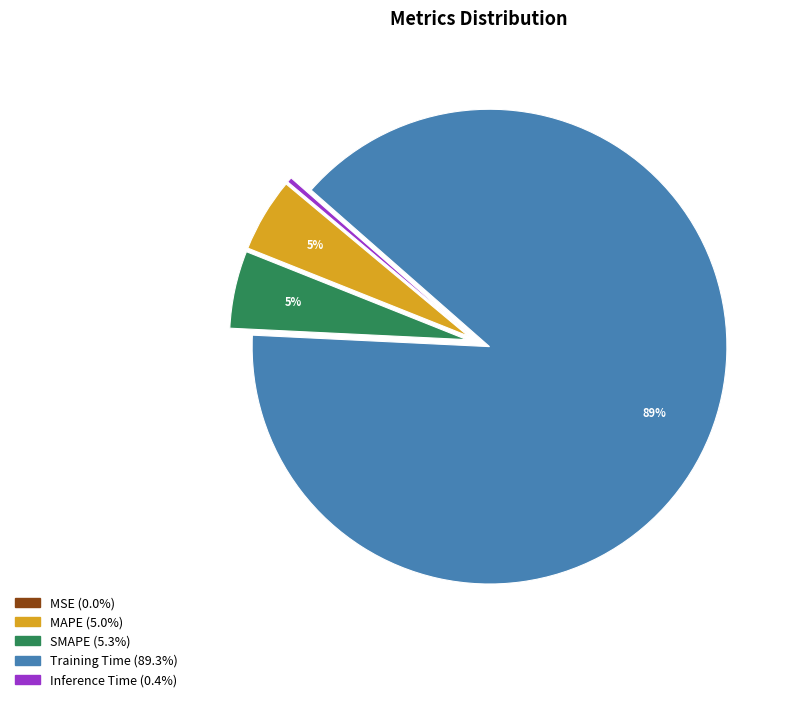

Is the sum of Inference Time and MAPE greater than half?

No